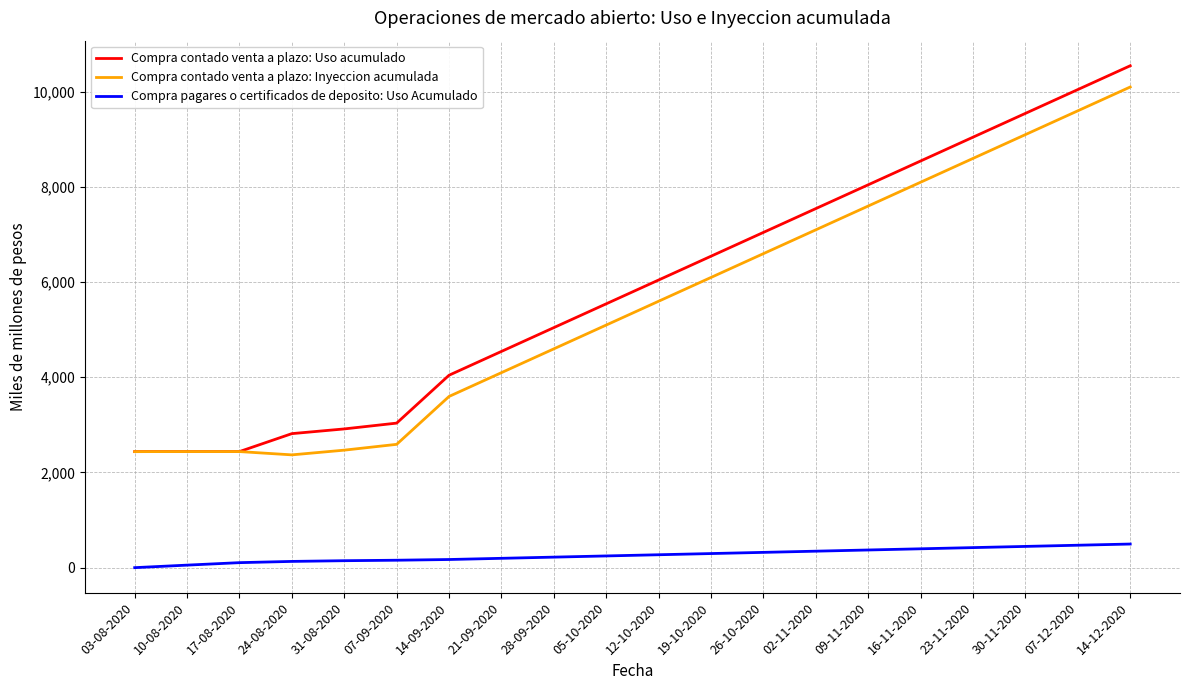

True or false: Compra contado venta a plazo: Uso acumulado and Compra pagares o certificados de deposito: Uso Acumulado cross at least once.

False